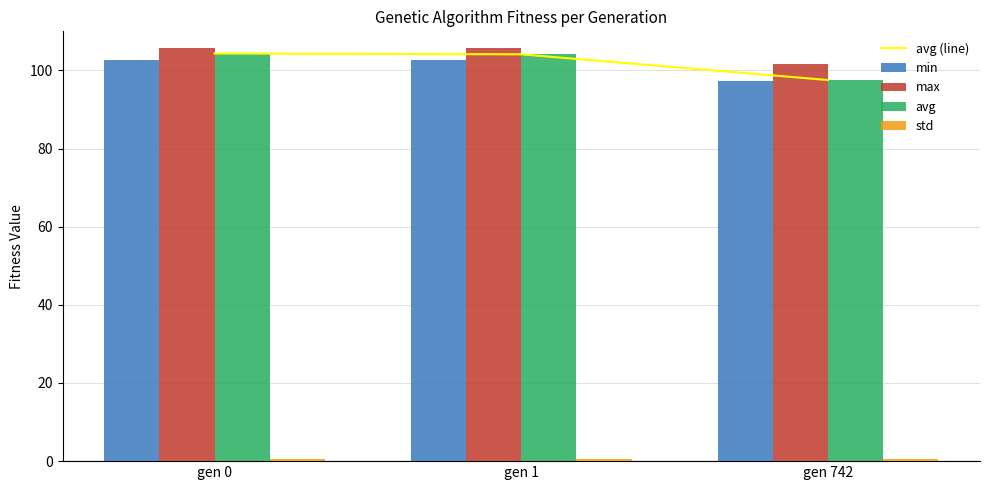

What is the lowest value of the avg series?

97.5